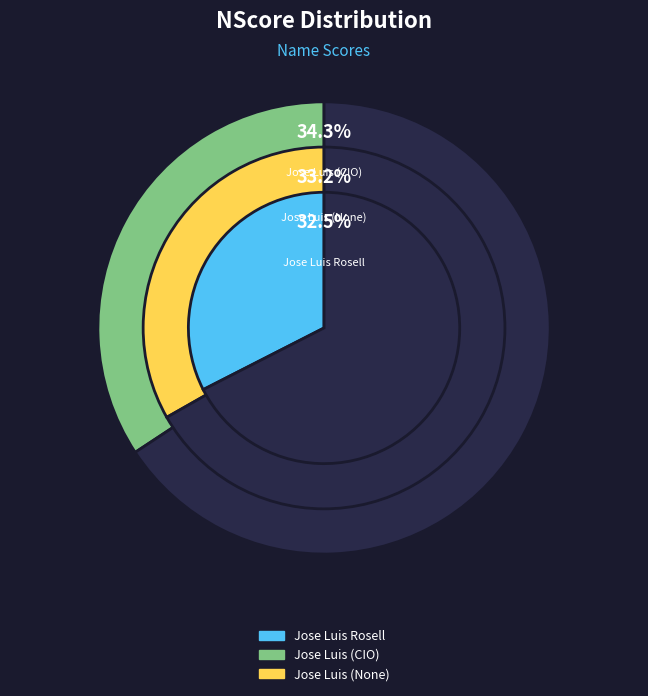

What is the total percentage of Jose Luis (CIO) and Jose Luis (None)?

67.5%